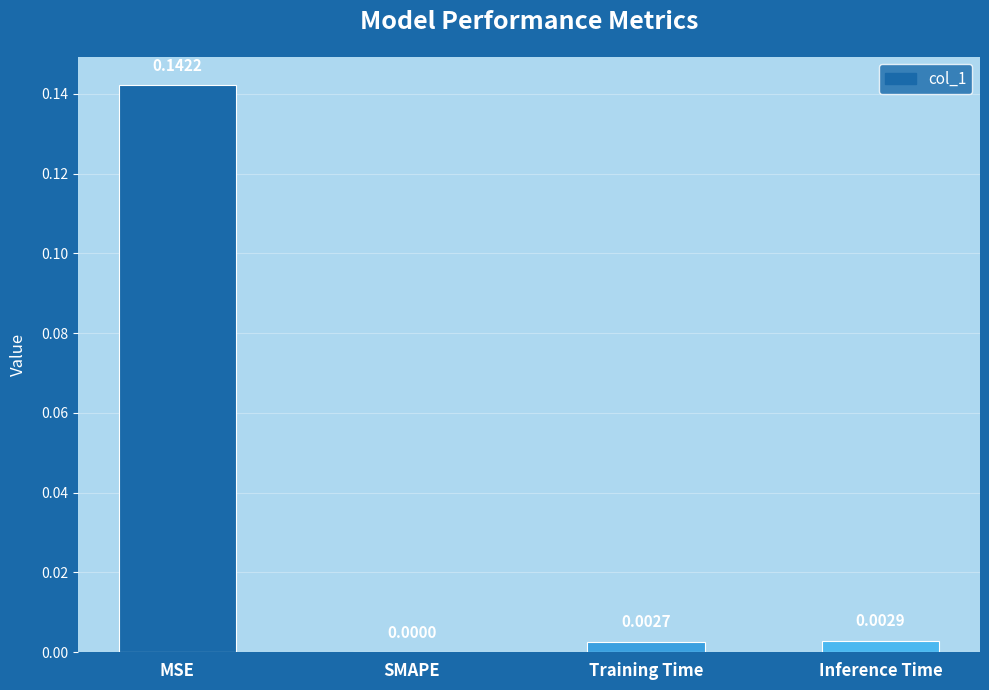

Where is the data nearest to the value 0?

SMAPE